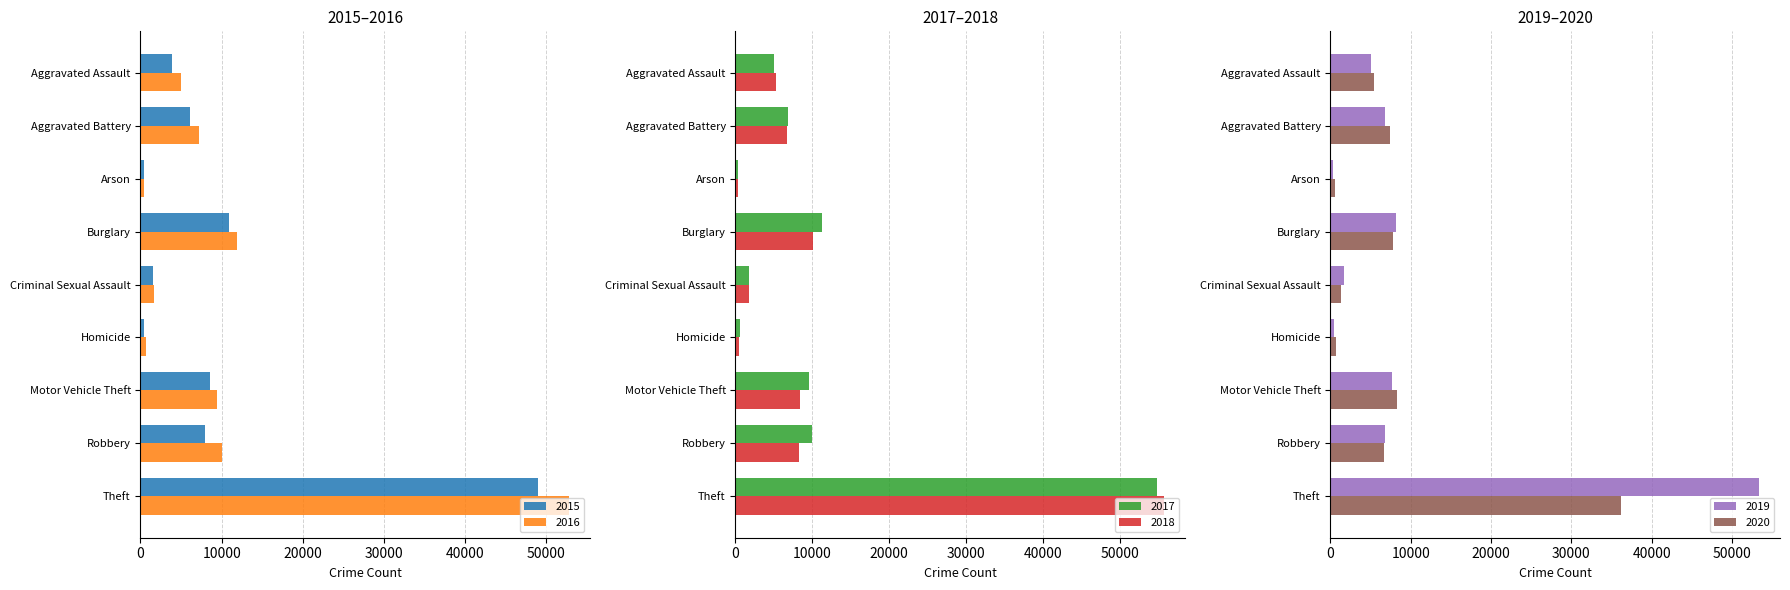

What is the label of the 8th bar from the left?

Robbery